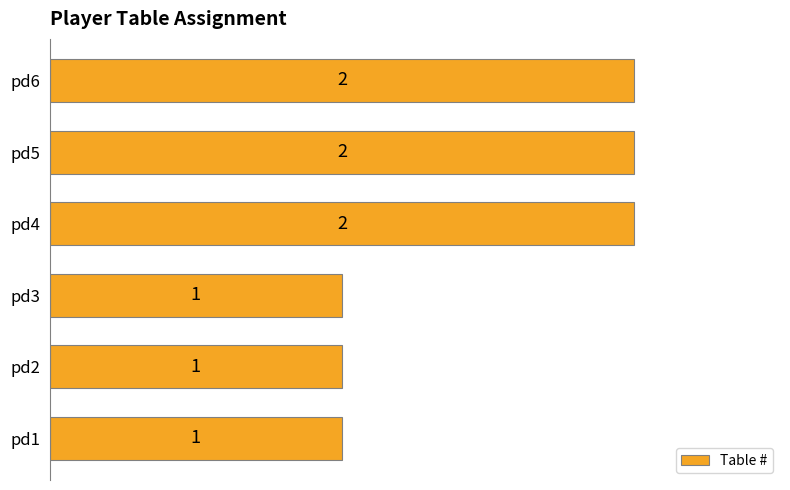

How many categories are shown in the chart?

6